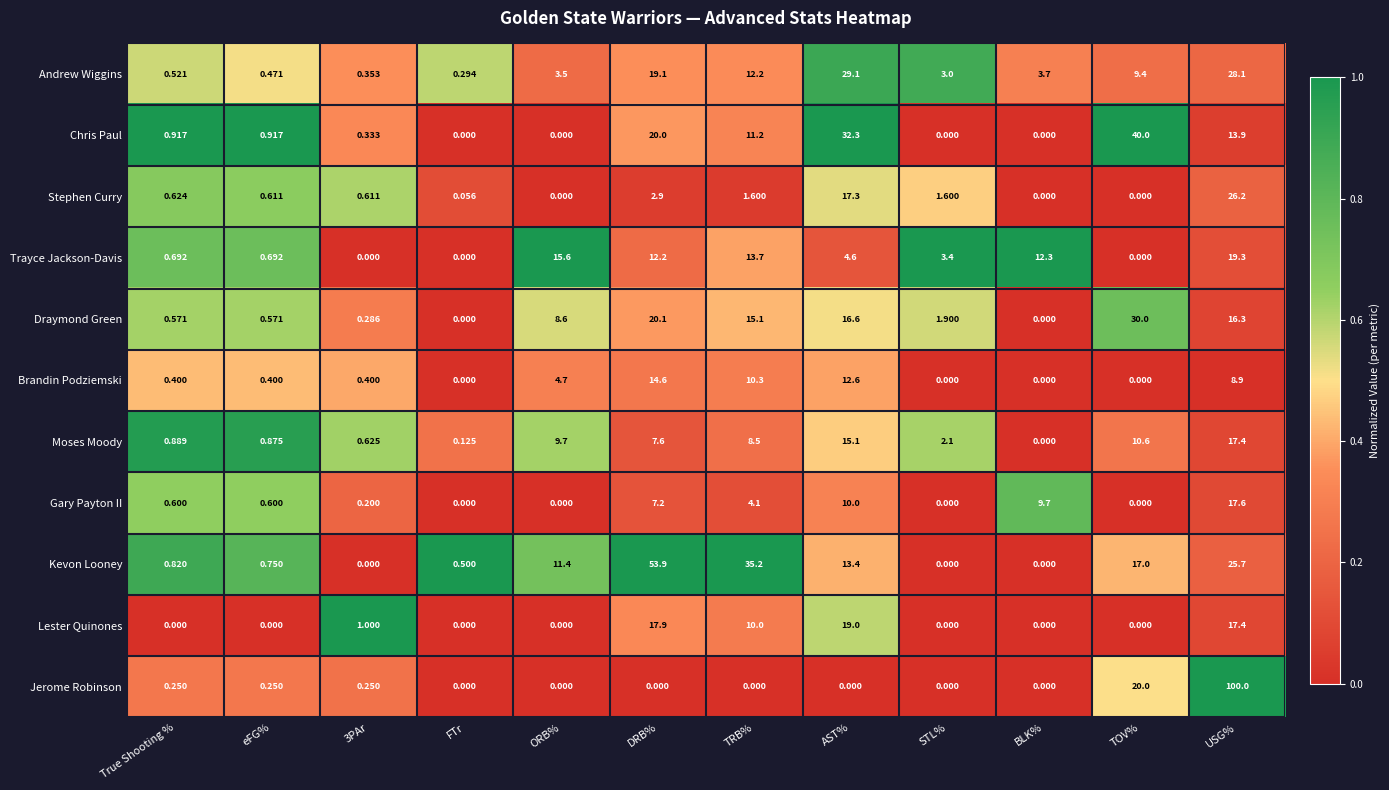

Where is Moses Moody nearest to the value 8?

DRB%